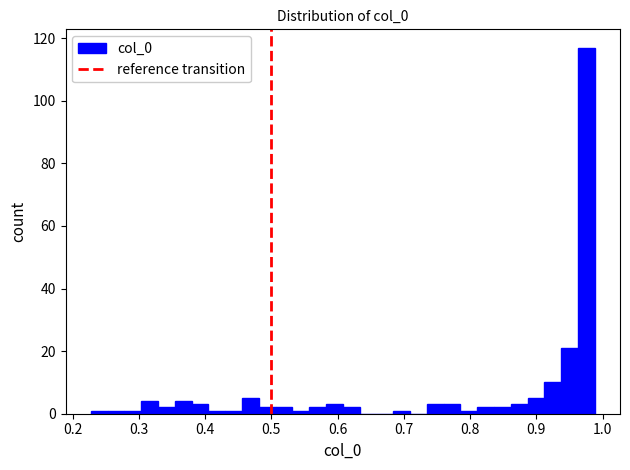

Around what value on the x-axis is the tallest bar? Give the approximate position of its centre, as read against the axis.

0.98